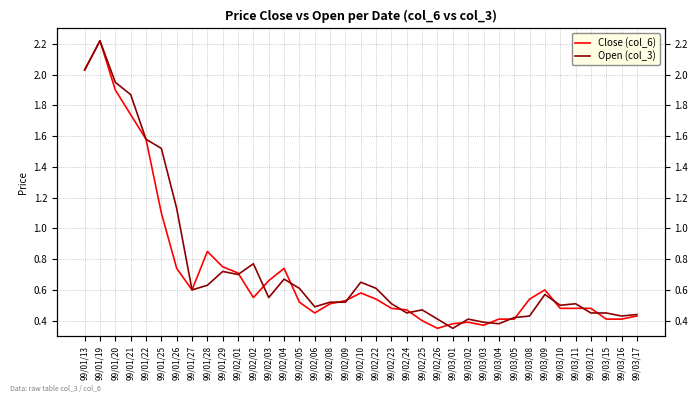

Between which two adjacent categories do Close (col_6) and Open (col_3) first intersect?

99/02/01 and 99/02/02